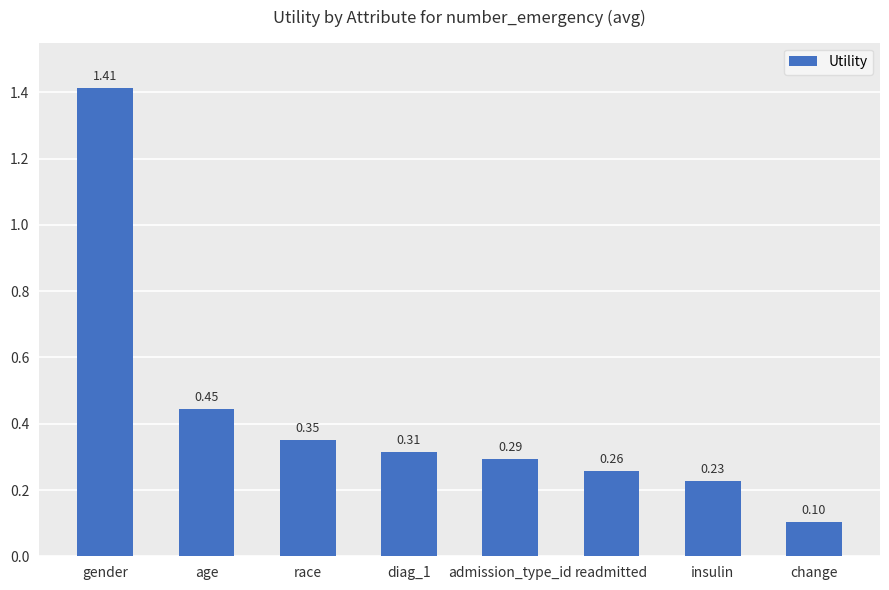

What is the label of the 6th bar from the right?

race